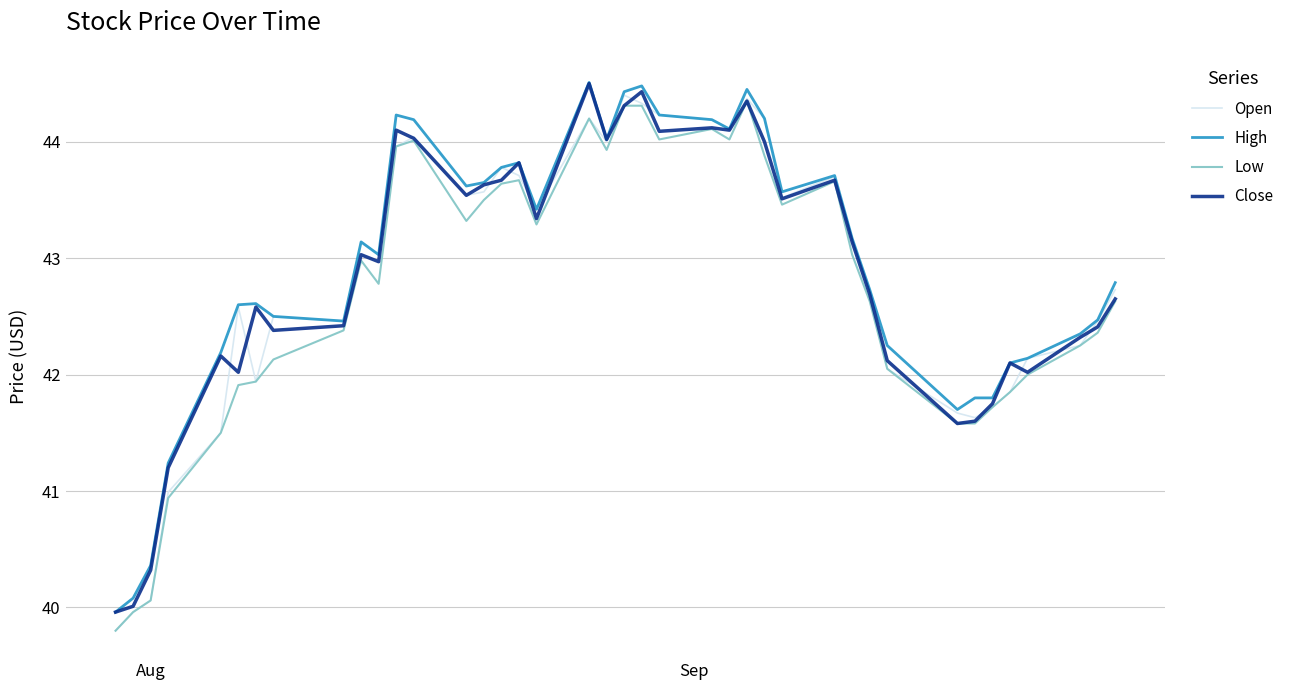

What is the maximum value shown in the chart?

44.5